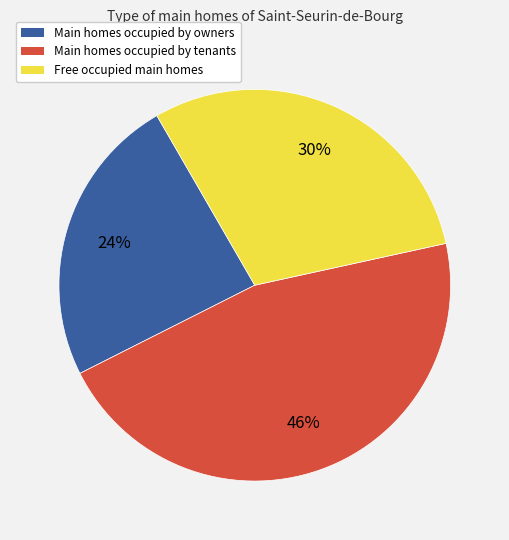

To the nearest percent, what is the average slice percentage?

33%